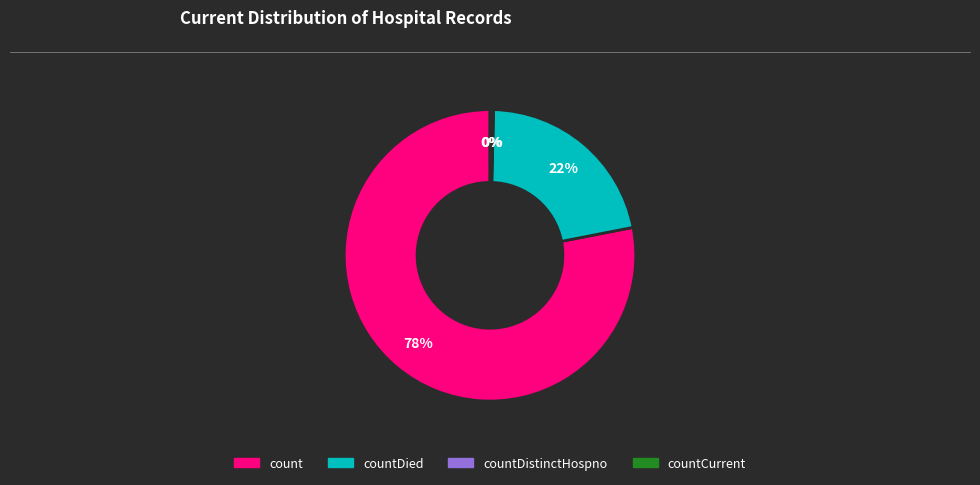

Which category has the biggest portion of the pie?

count